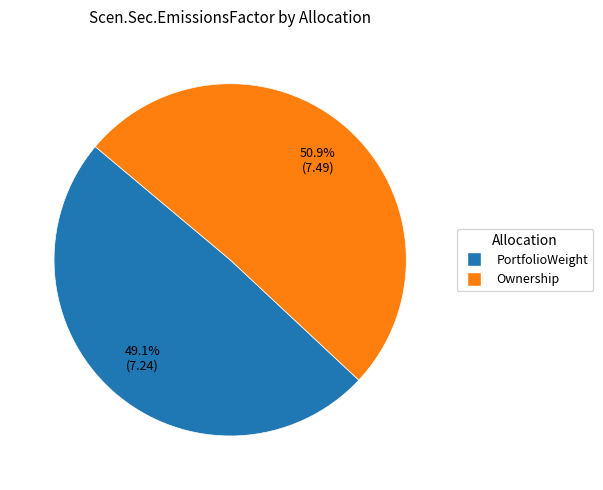

Is there any slice that represents more than half of the pie?

Yes